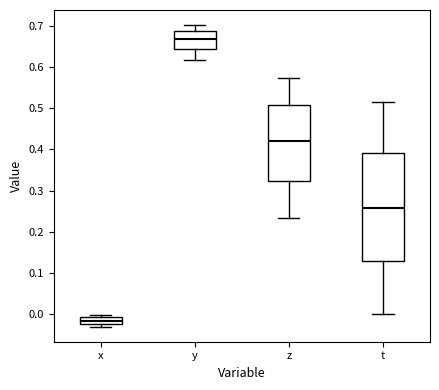

Where is the lower edge of the box for x on the y-axis? The values are not printed on the chart, so give them approximately, as read against the axis.

-0.02